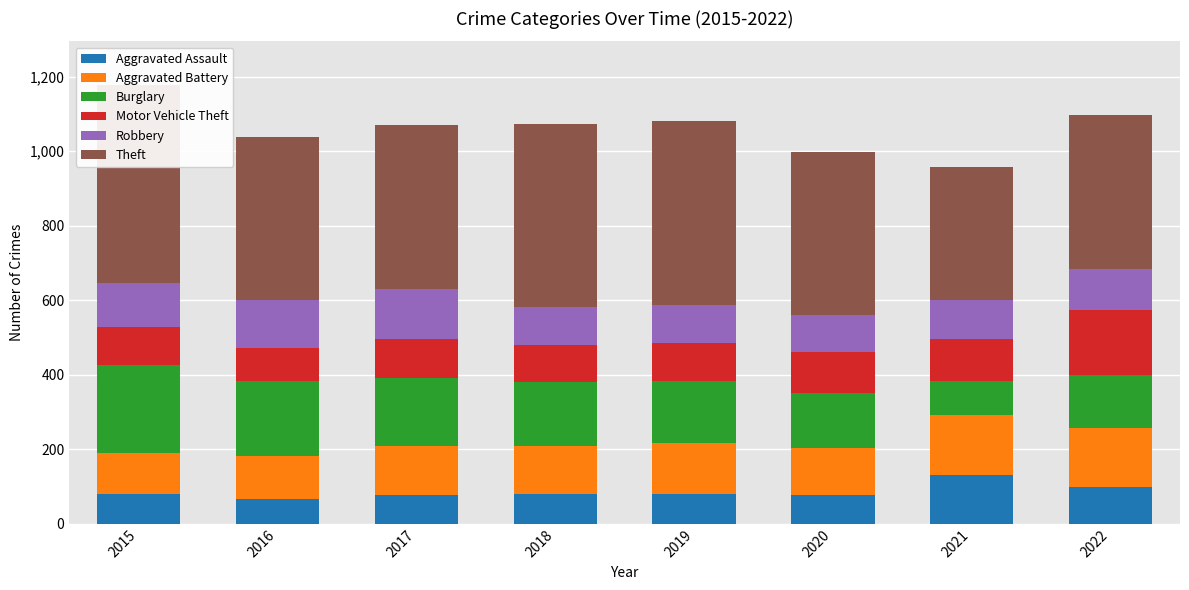

How many bars are there in each group?

6